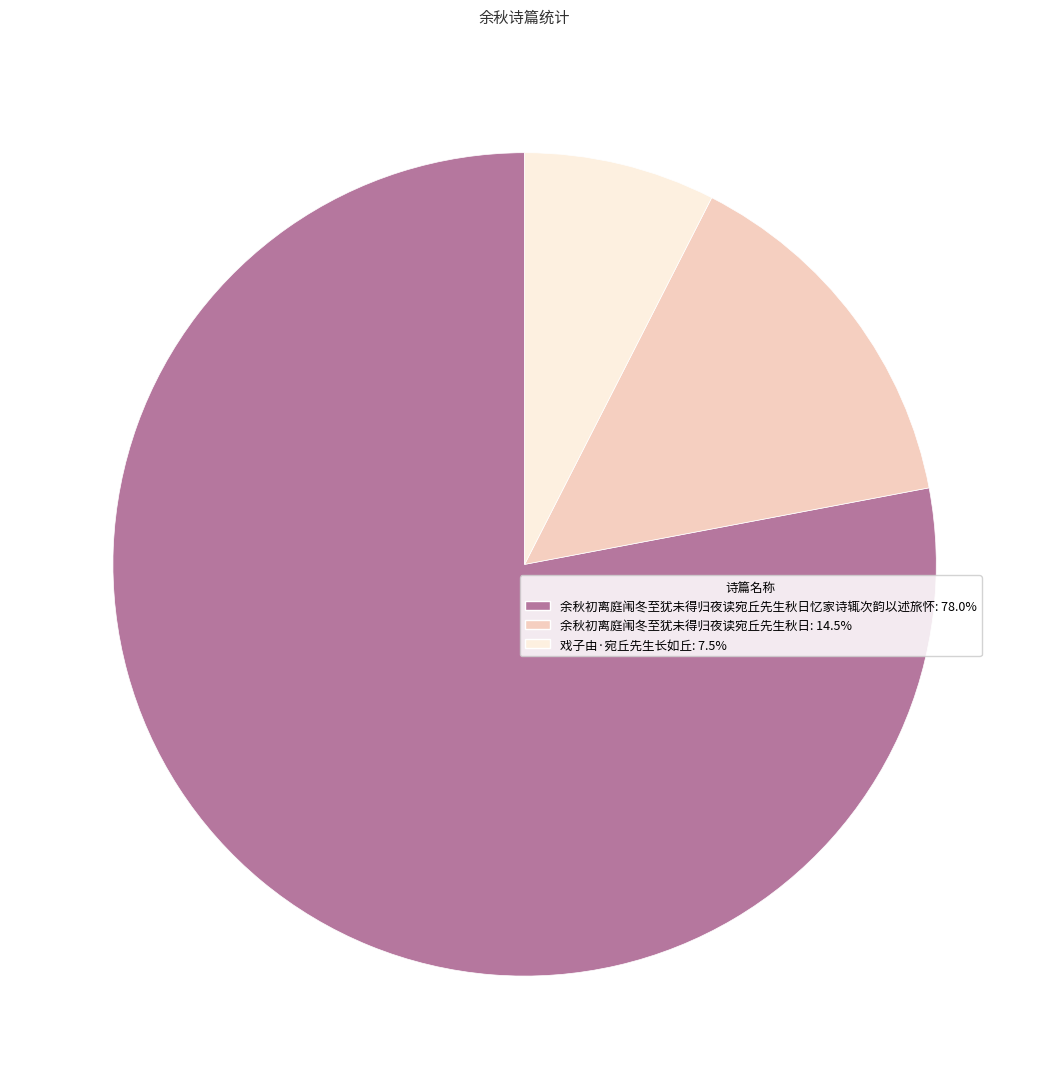

Does 戏子由·宛丘先生长如丘: 7.5% represent more than half of the total?

No